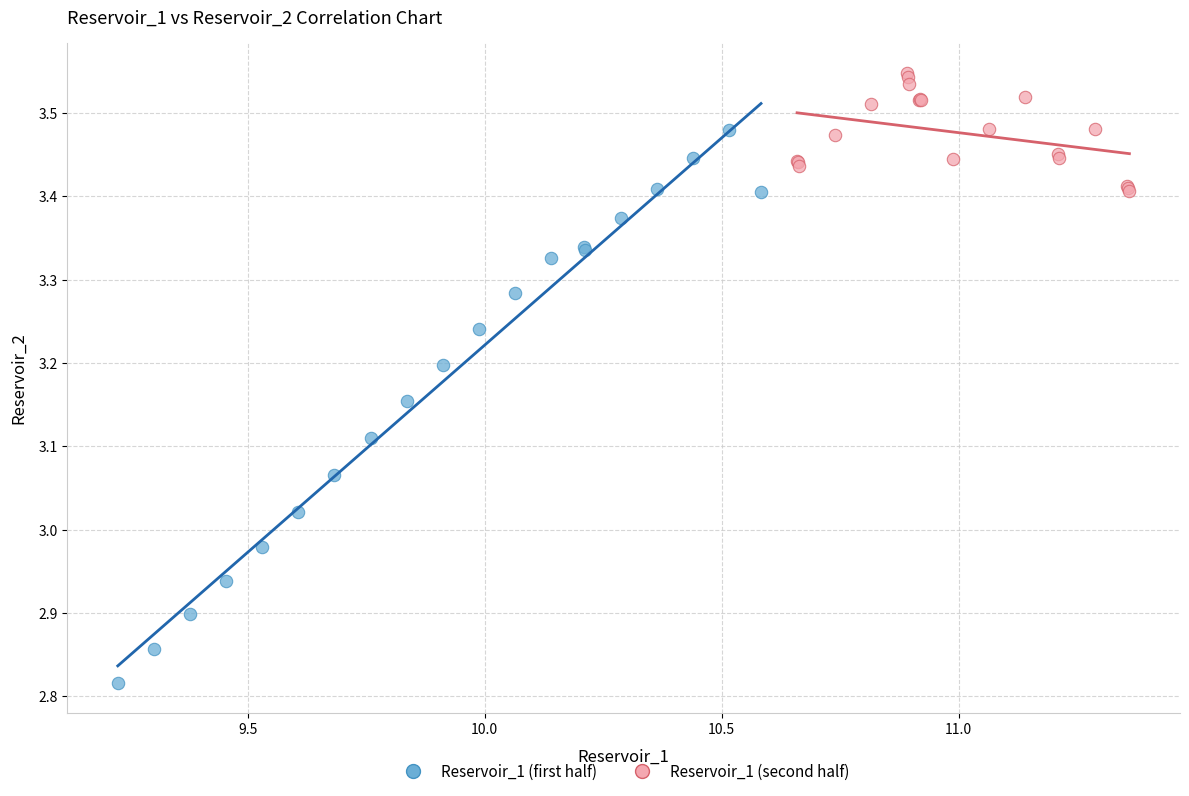

Which series reaches the minimum Y coordinate?

Reservoir_1 (first half)